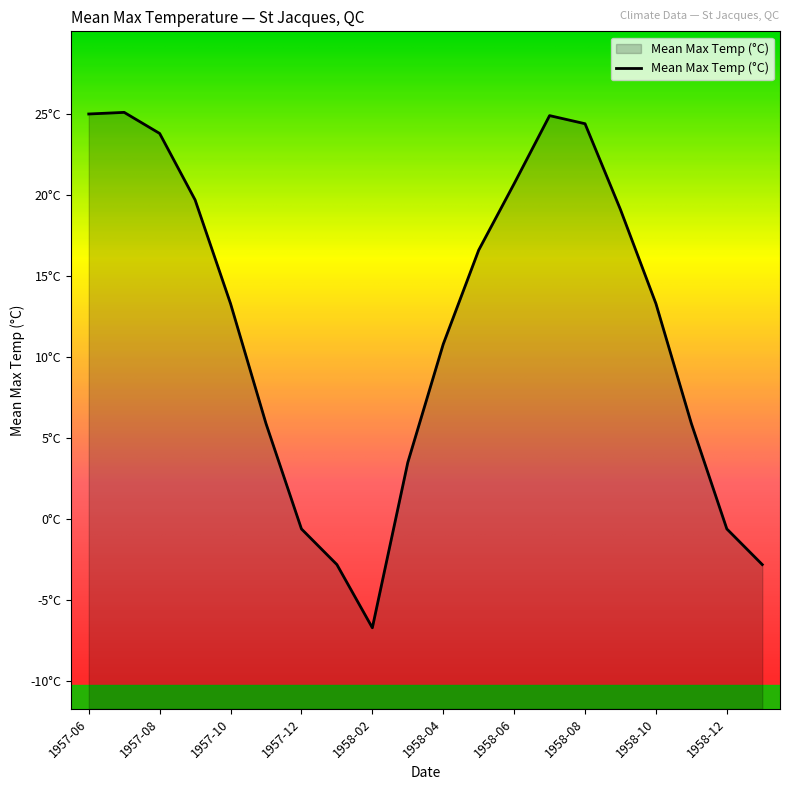

What is the change in value from 1957-07 to 1957-12?

-25.7